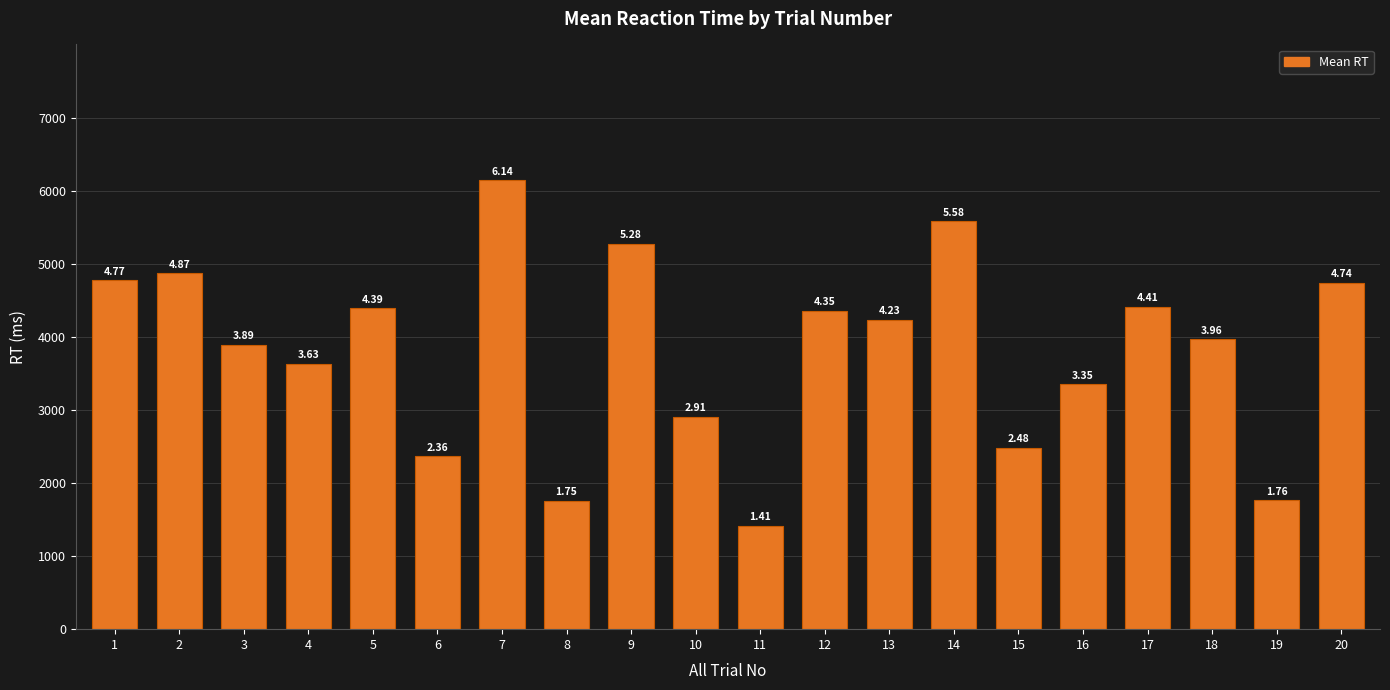

List the labels in order of value, largest first.

7, 14, 9, 2, 1, 20, 17, 5, 12, 13, 18, 3, 4, 16, 10, 15, 6, 19, 8, 11